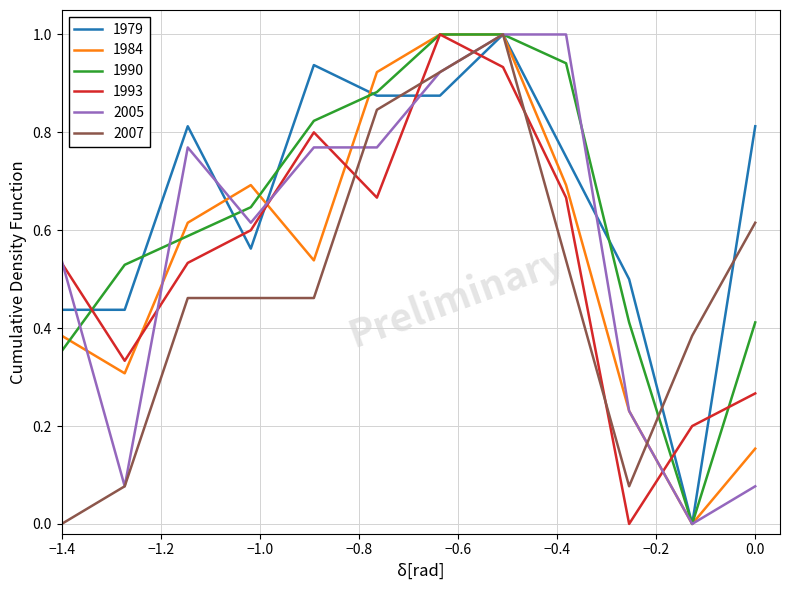

What is the maximum value shown in the chart?

1.0